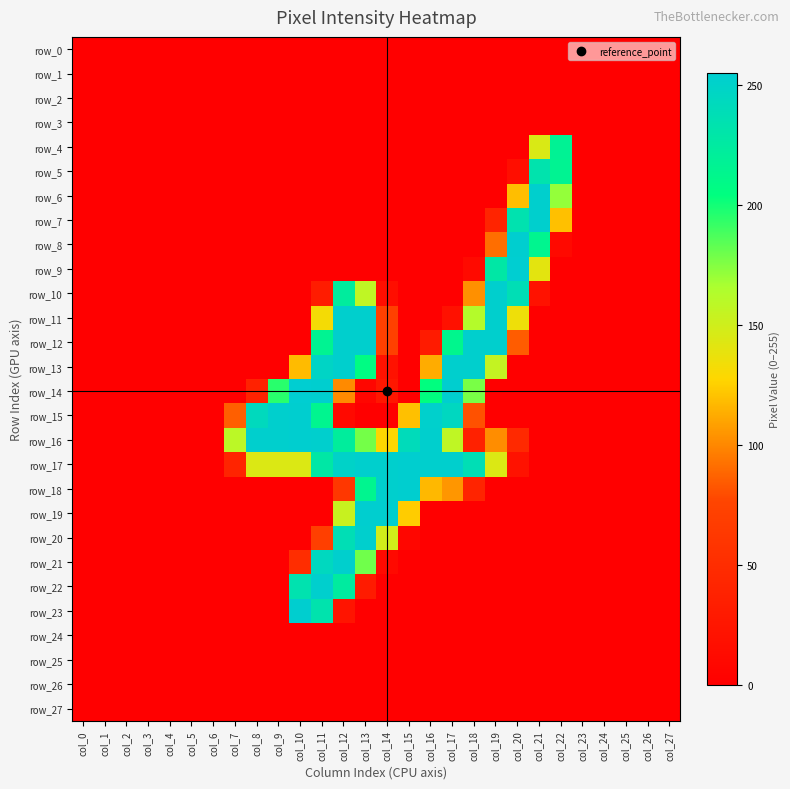

What is the maximum value for row_11?

253